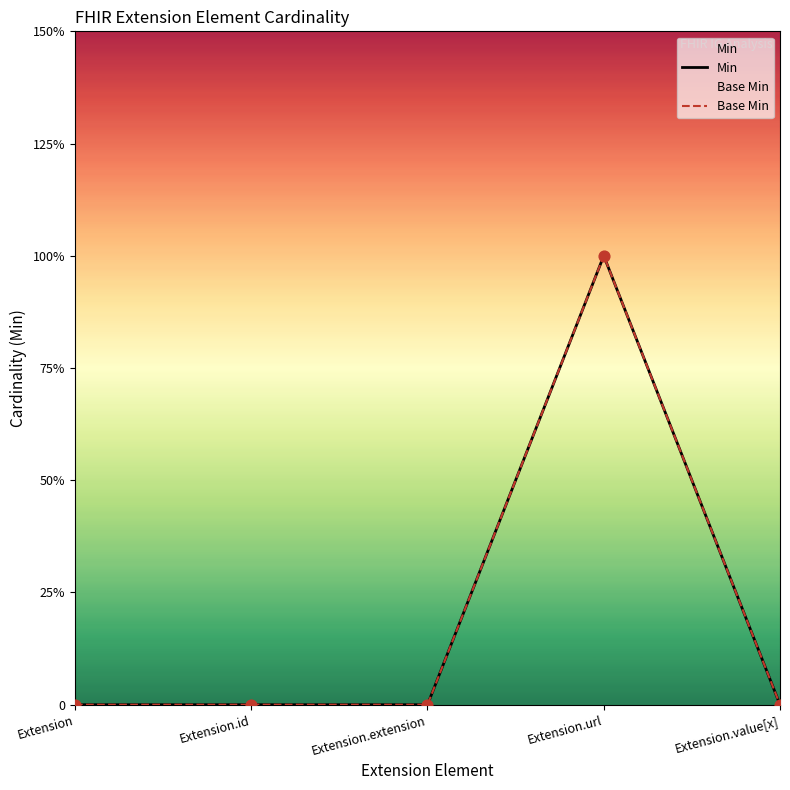

Which series has the largest Y range (max minus min)?

Min